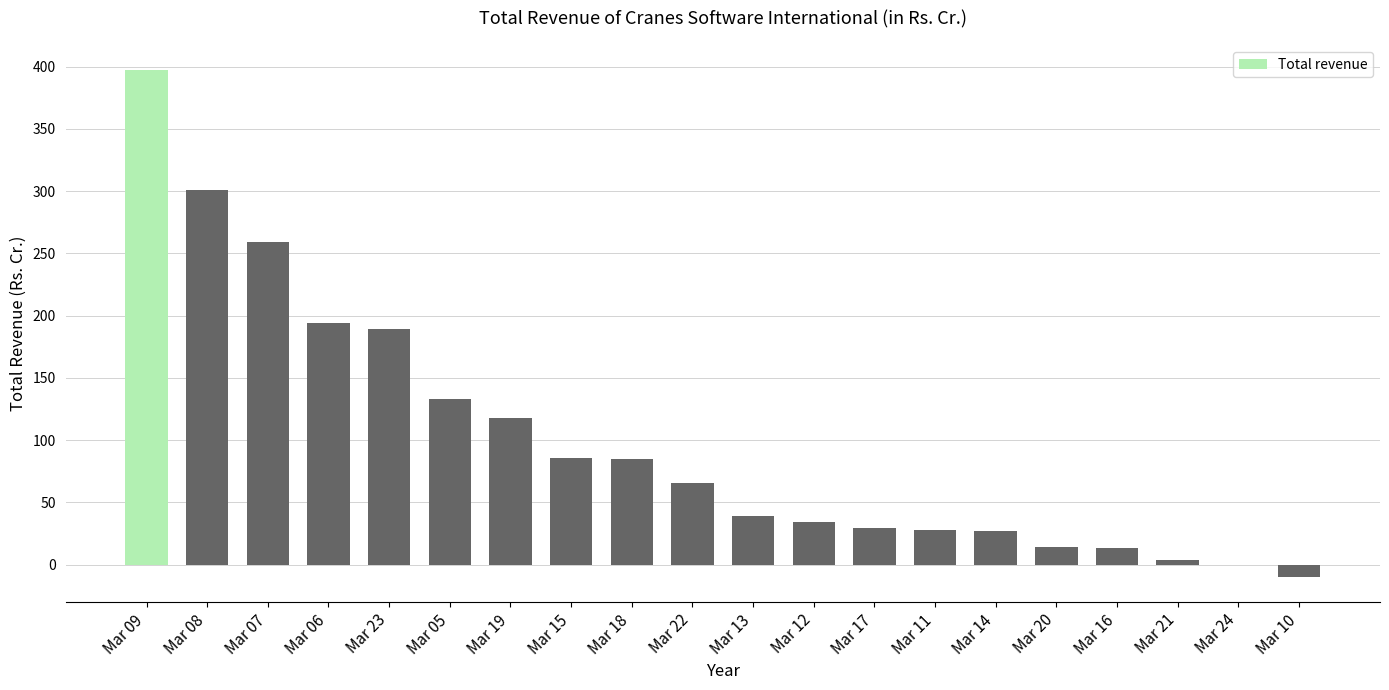

True or false: the data shows 51.9 at Mar 12.

False